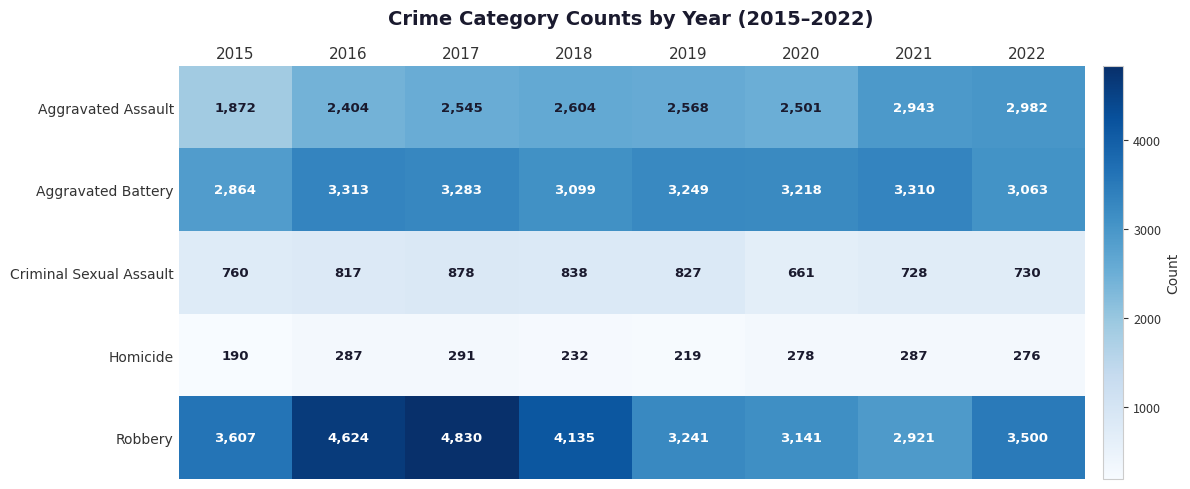

Read the Robbery value at 2016, to the nearest 50.

4600